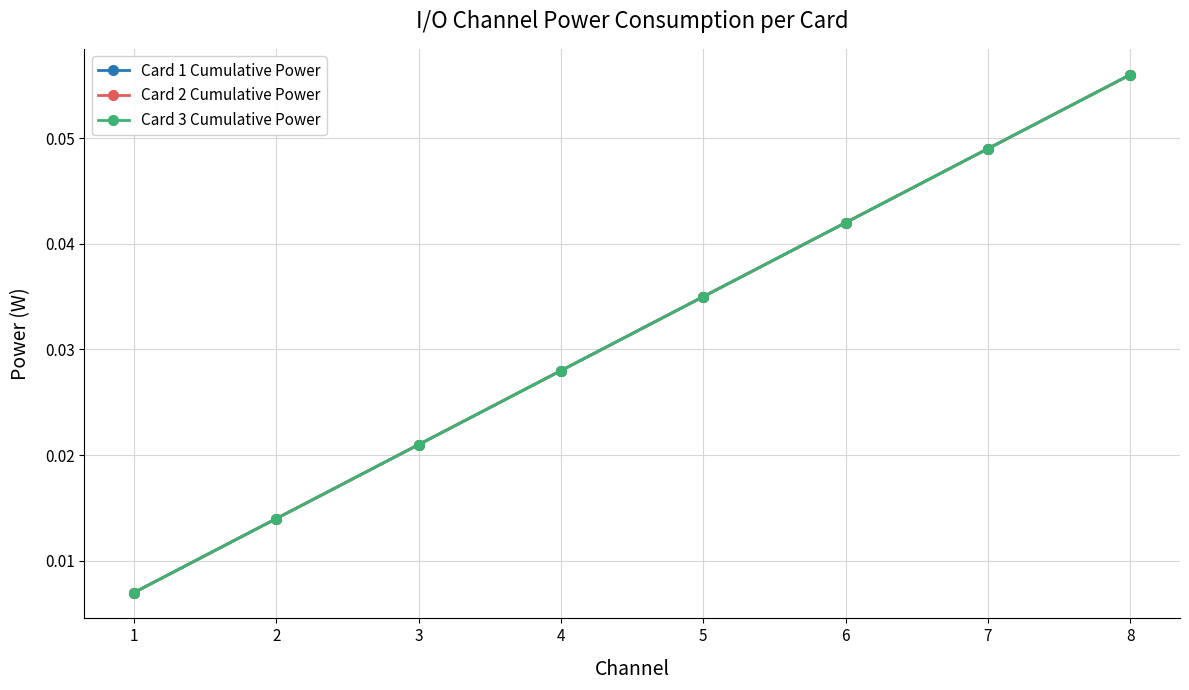

Does the chart display data point markers on the line(s)?

Yes